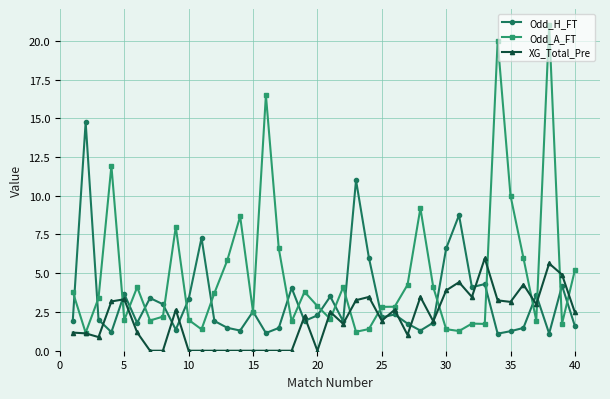

True or false: XG_Total_Pre has more than 2 interior local peaks.

True